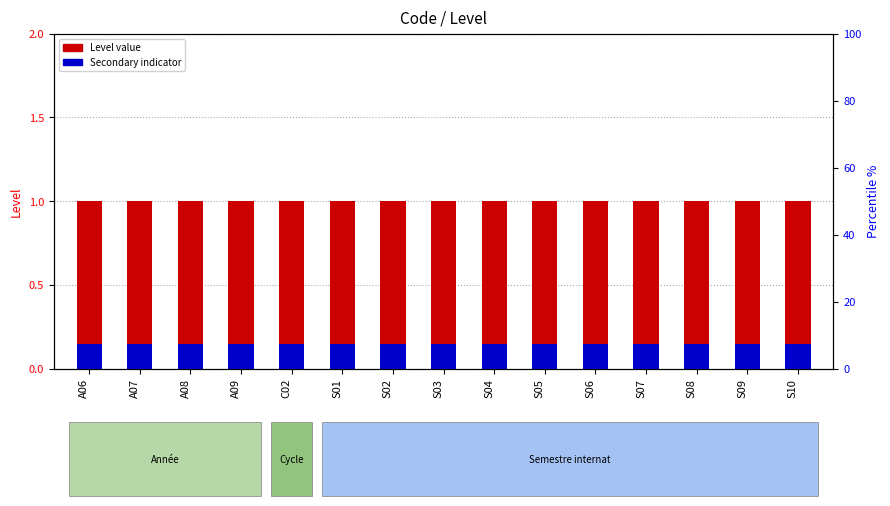

The Level (main) series shows 1.0 at A09. True or false?

True